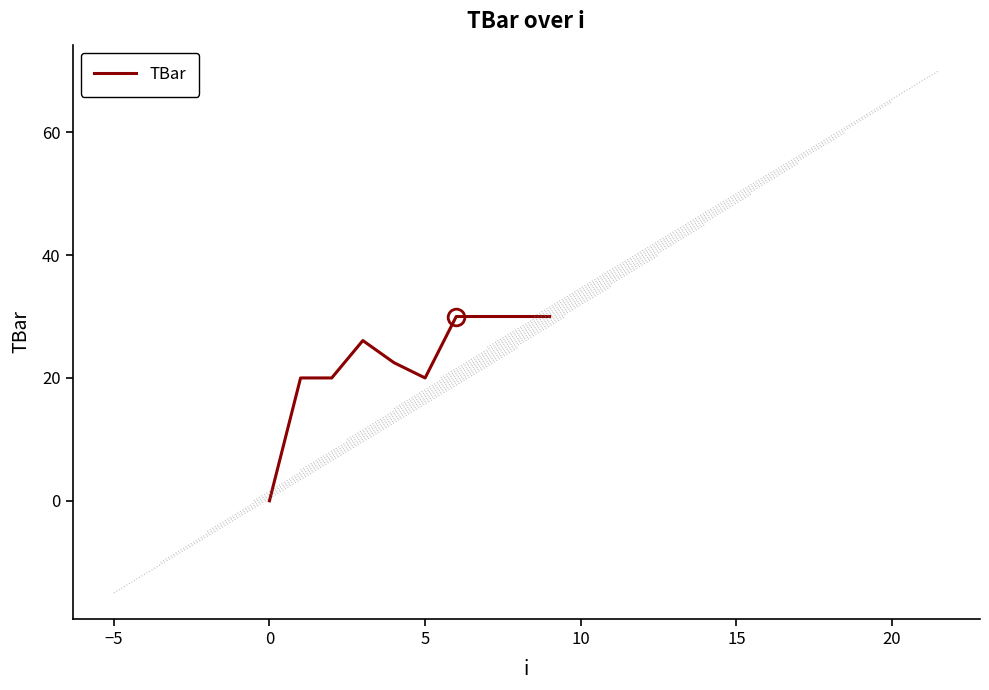

What is the difference between the maximum and minimum values?

30.0